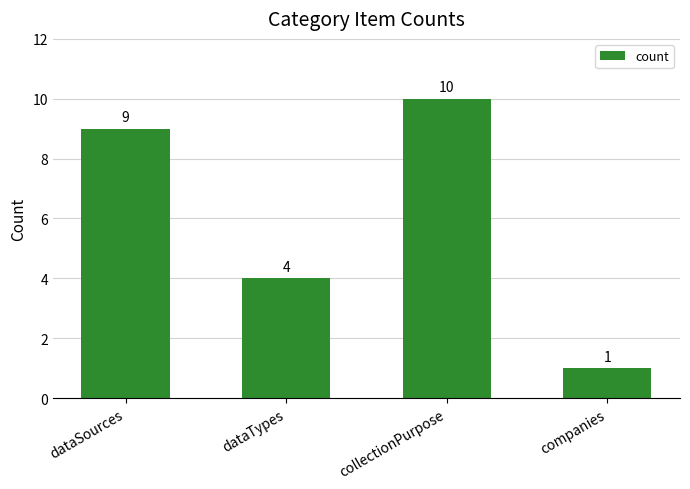

Reading right to left, extract all data points from this chart.

1	10	4	9